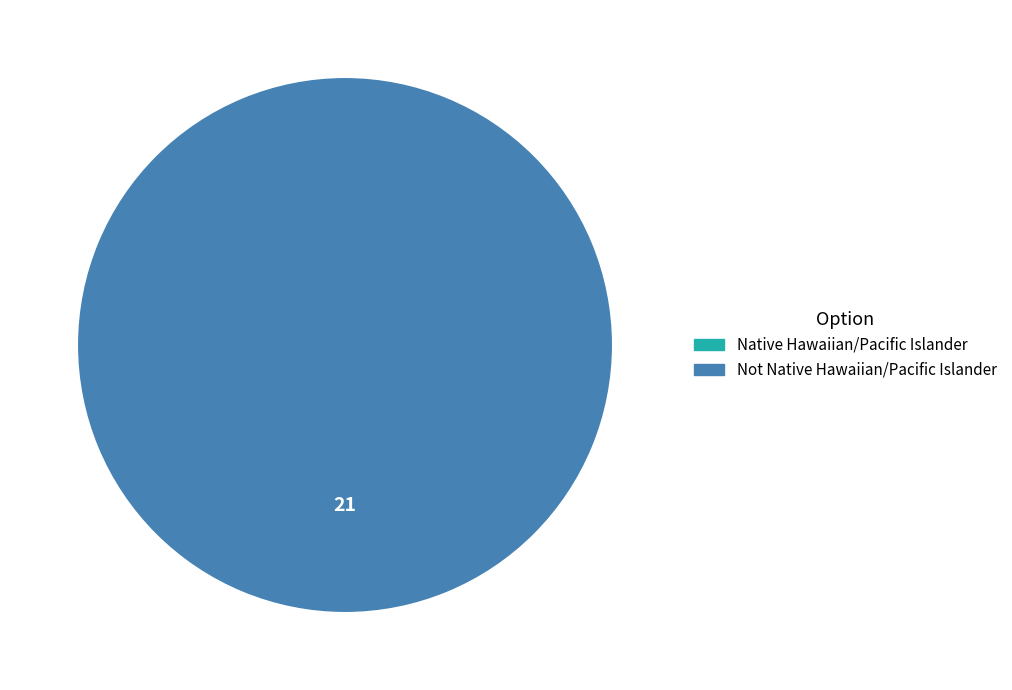

Combined, do Native Hawaiian/Pacific Islander and Not Native Hawaiian/Pacific Islander account for over 50%?

Yes